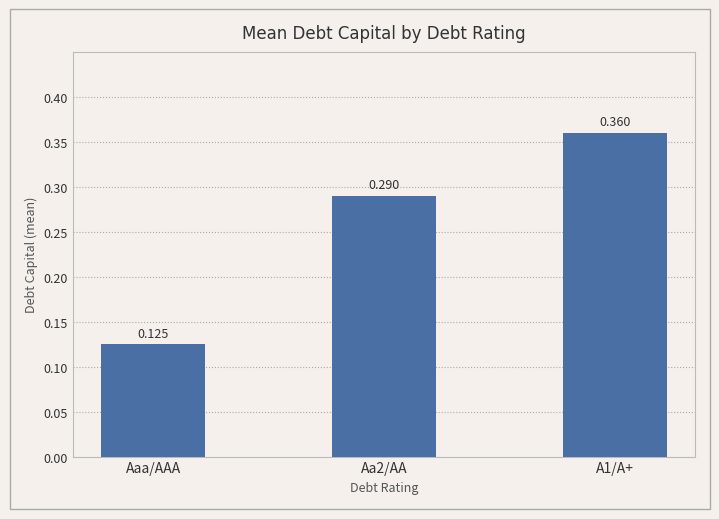

What is the difference between the maximum and minimum values?

0.2